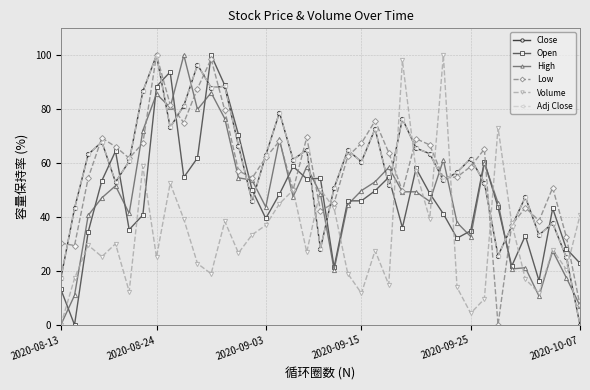

Does the chart have visible grid lines?

Yes